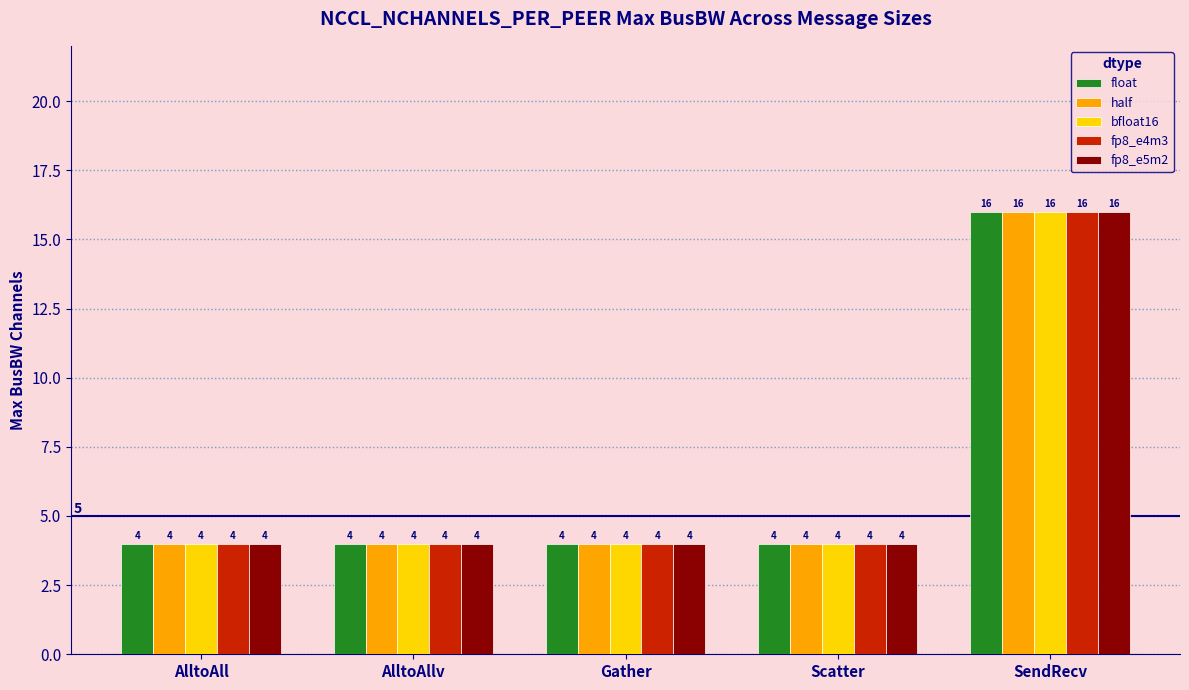

What value does the half series have at SendRecv, to the nearest 5?

15